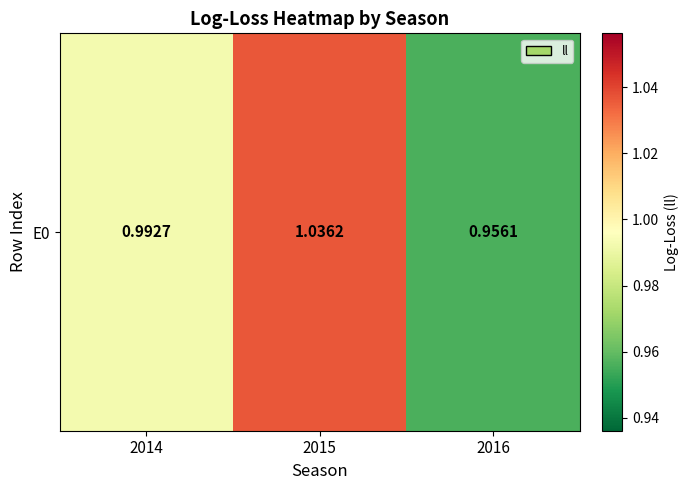

Reading left to right, extract all data points from this chart.

1.0	1.0	1.0